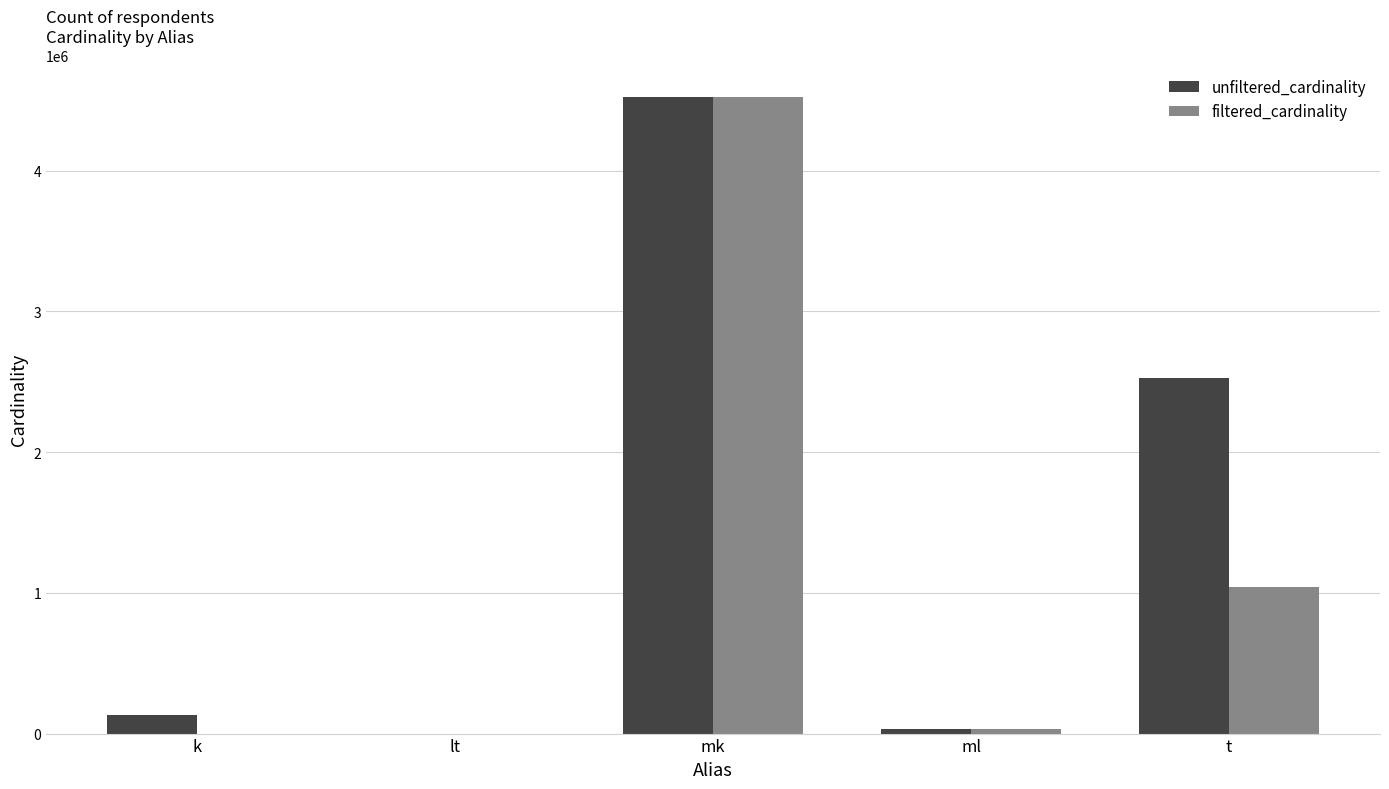

How many groups of bars are there?

5